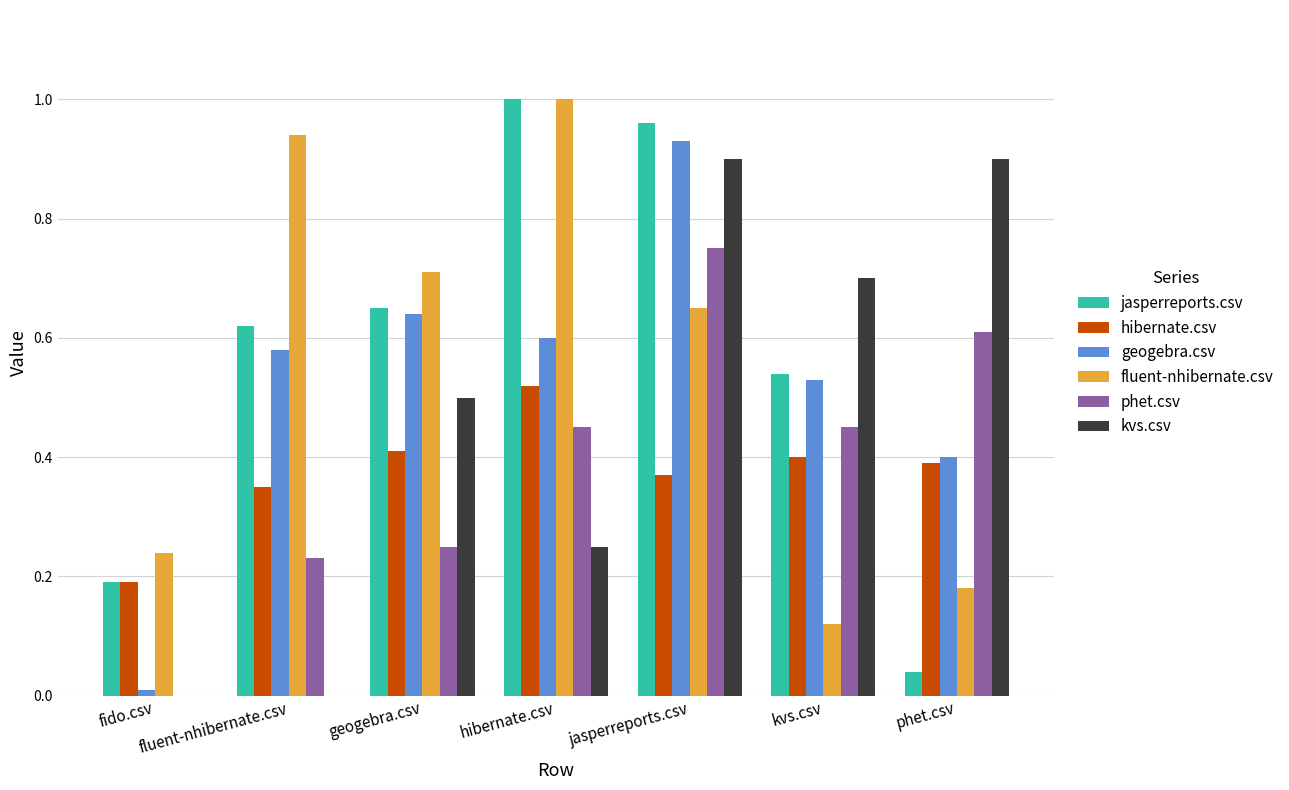

What is the sum of all hibernate.csv values?

2.6